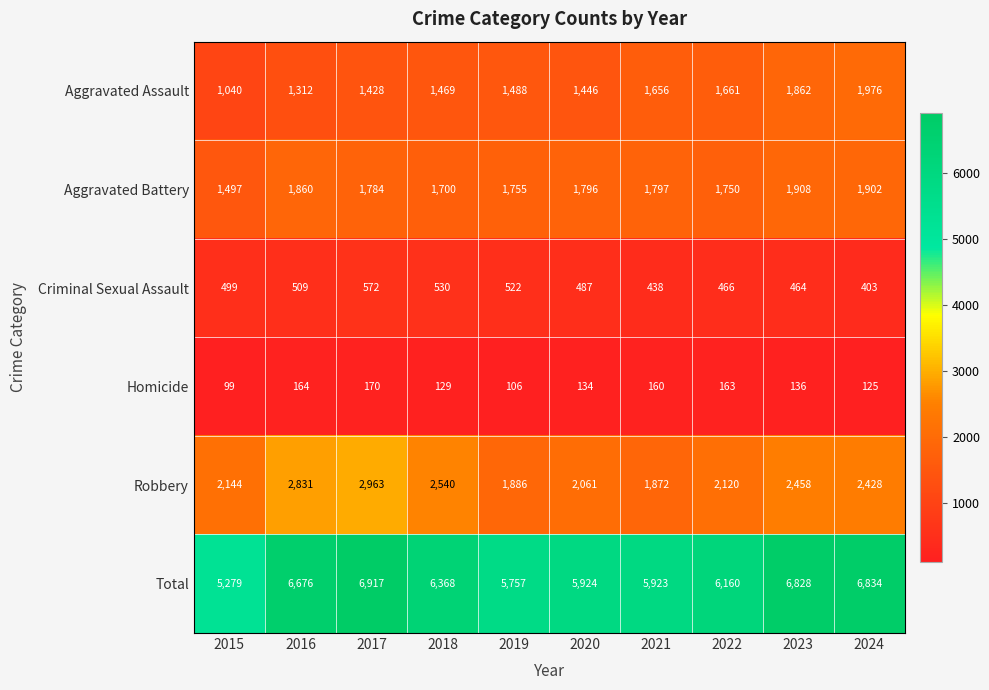

What is the total value across all series at 2019?

11514